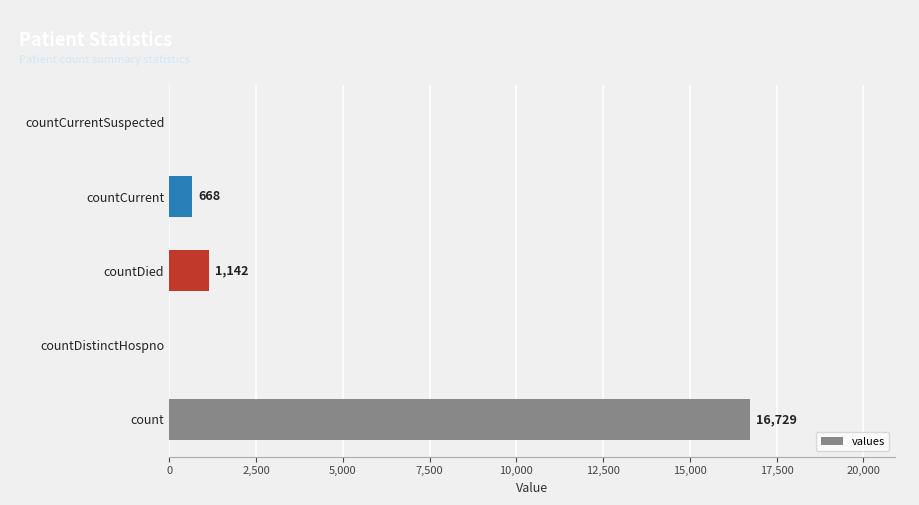

At which label is the value closest to 8364?

countDied